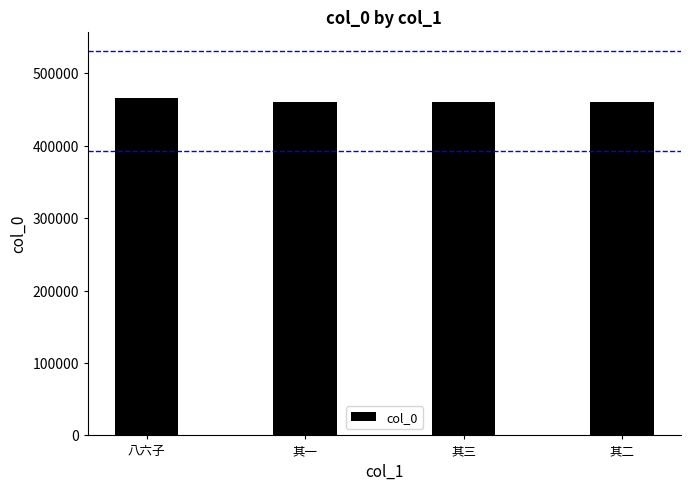

The chart shows a value of 466388 at 八六子. True or false?

True